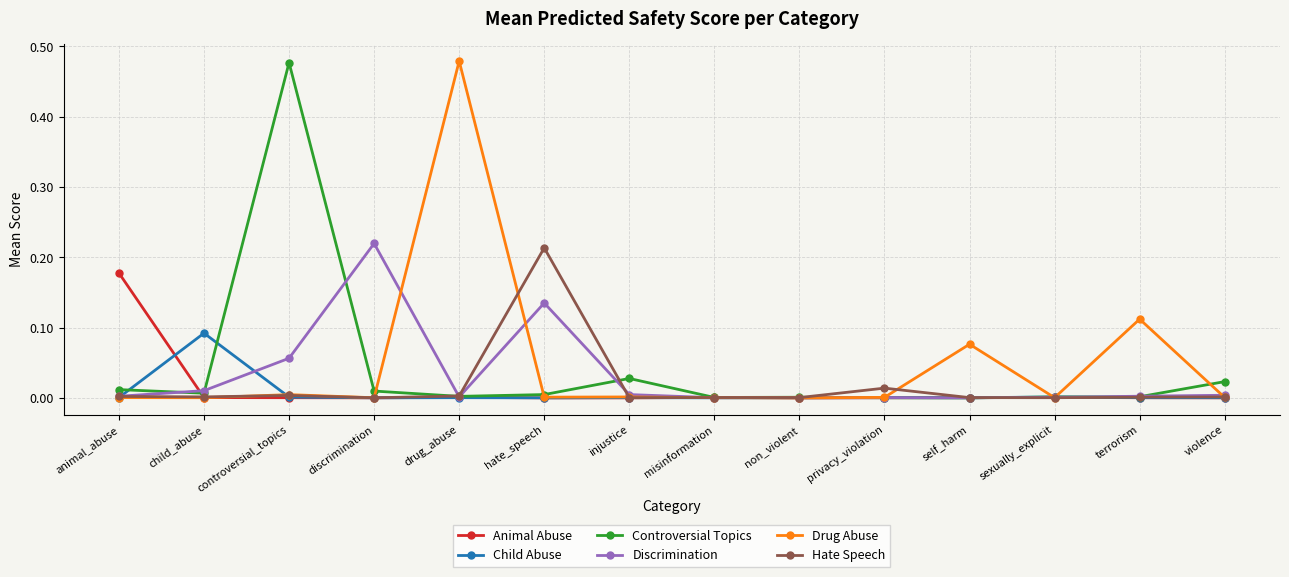

How many lines are shown in the chart?

6